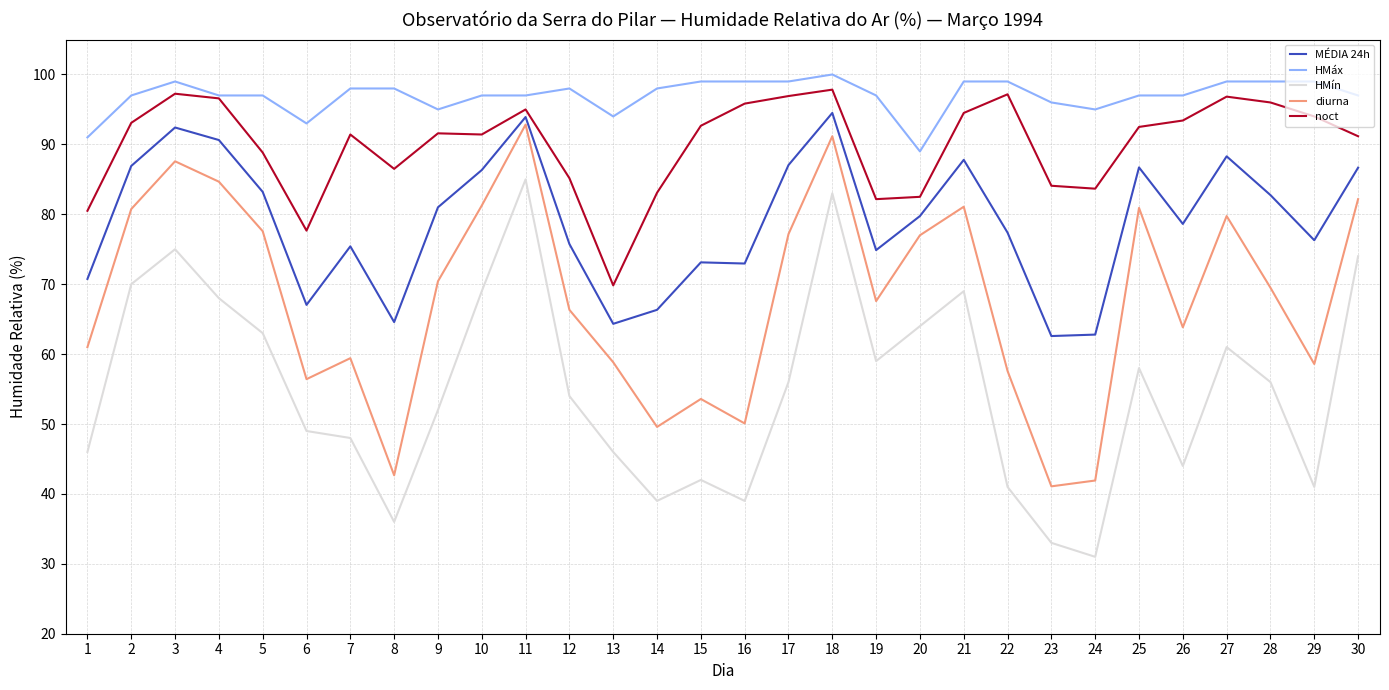

True or false: diurna has a value of 157.3 at 3.

False